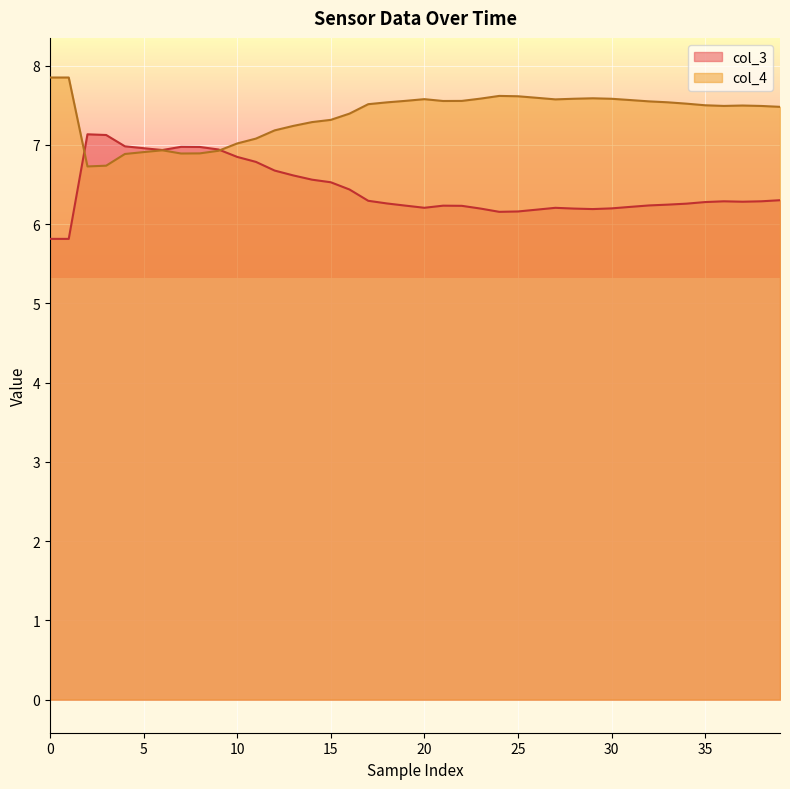

What is the difference between the maximum and second lowest values in the col_4 series?

1.1